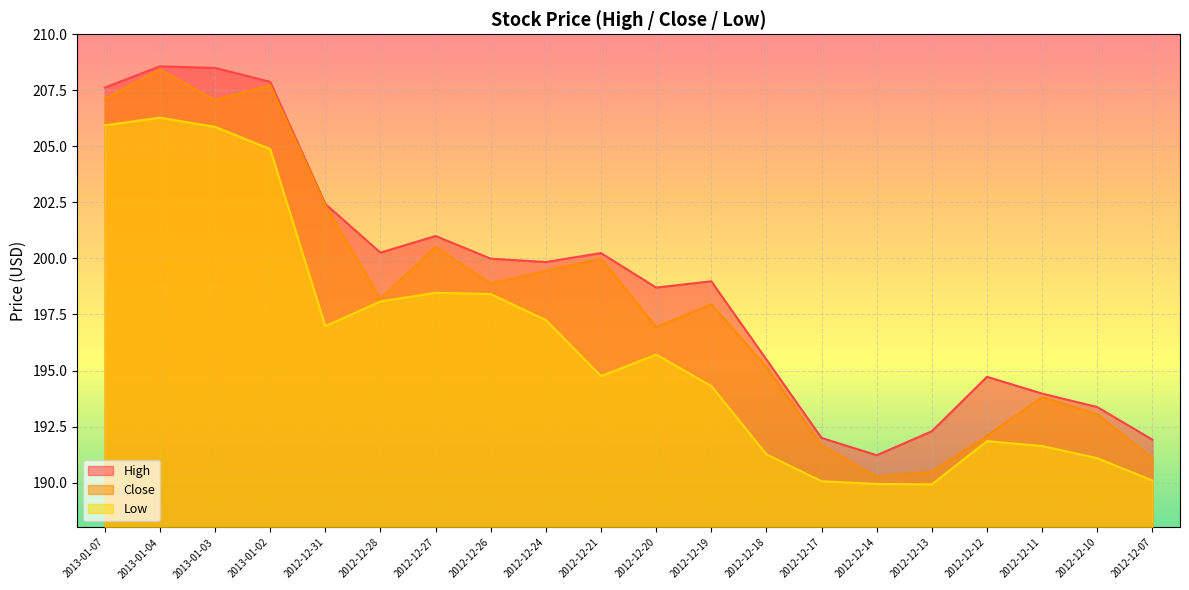

What is the minimum value shown in the chart?

189.9